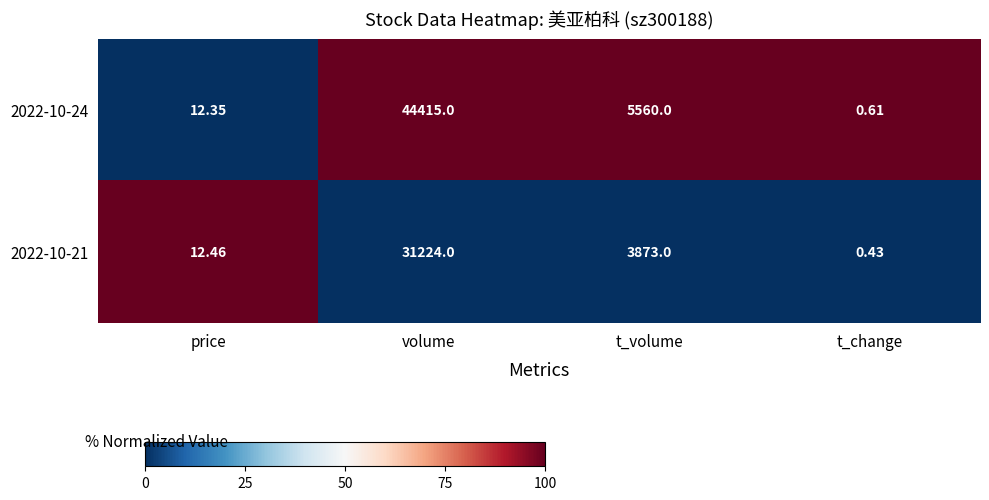

Between price and t_volume, which series saw the biggest shift?

2022-10-24